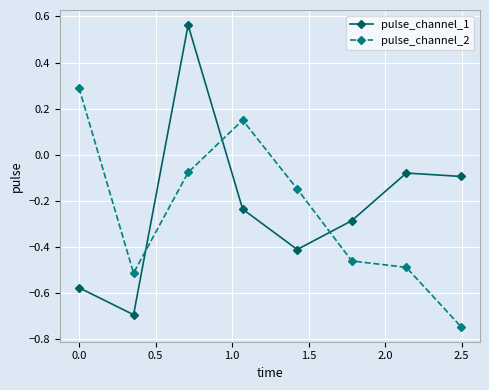

How many interior local valleys does the pulse_channel_1 series have?

2